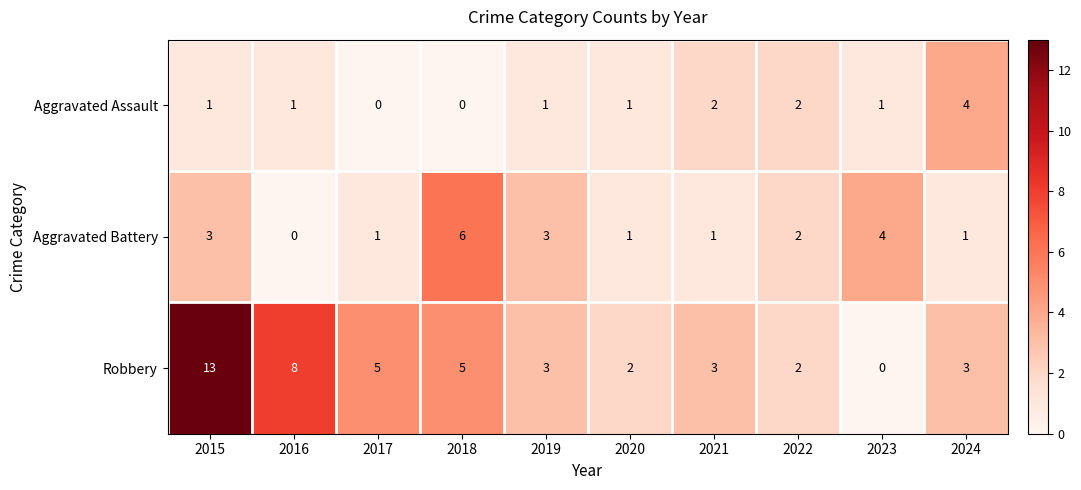

Between 2018 and 2023, which series saw the biggest shift?

Robbery